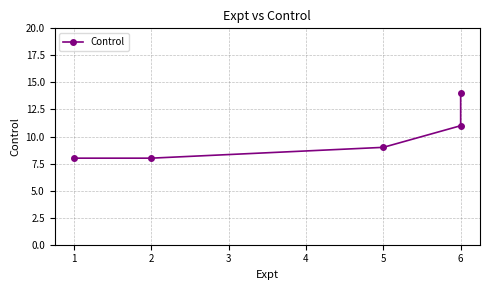

What is the difference between the maximum and minimum values?

6